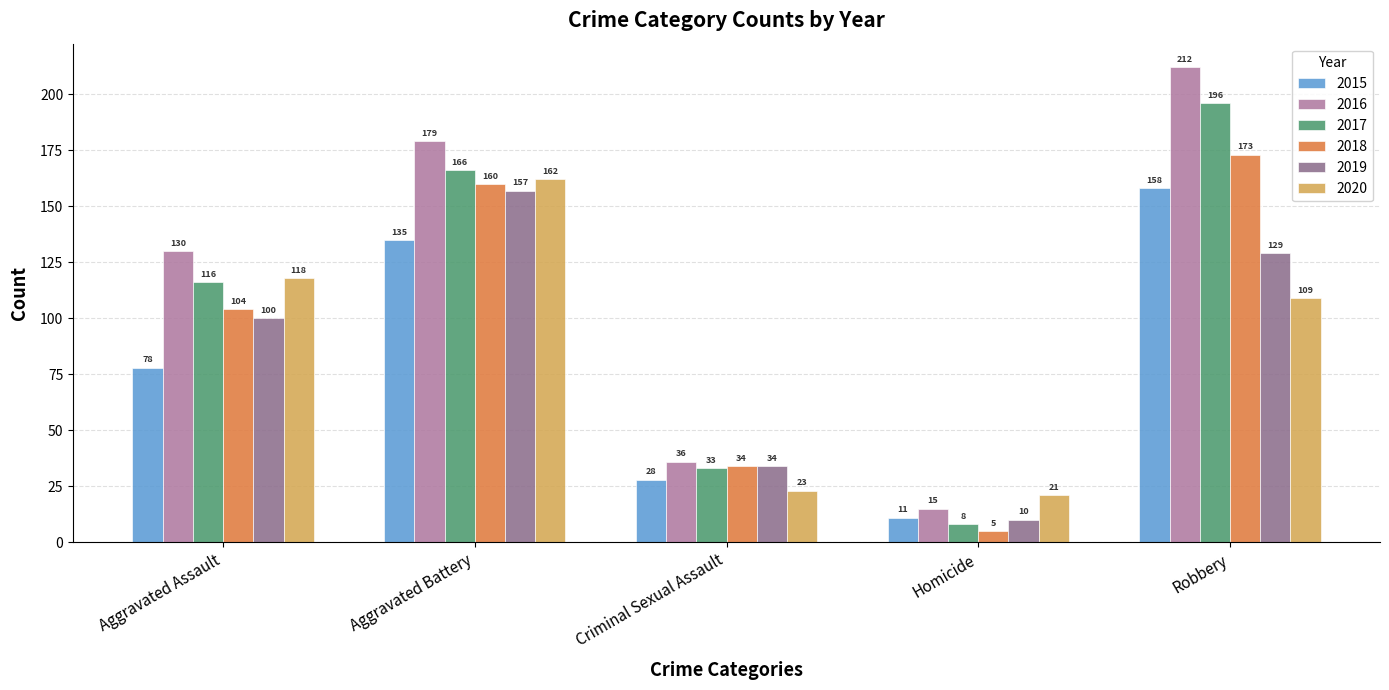

What position from the left is Robbery?

5